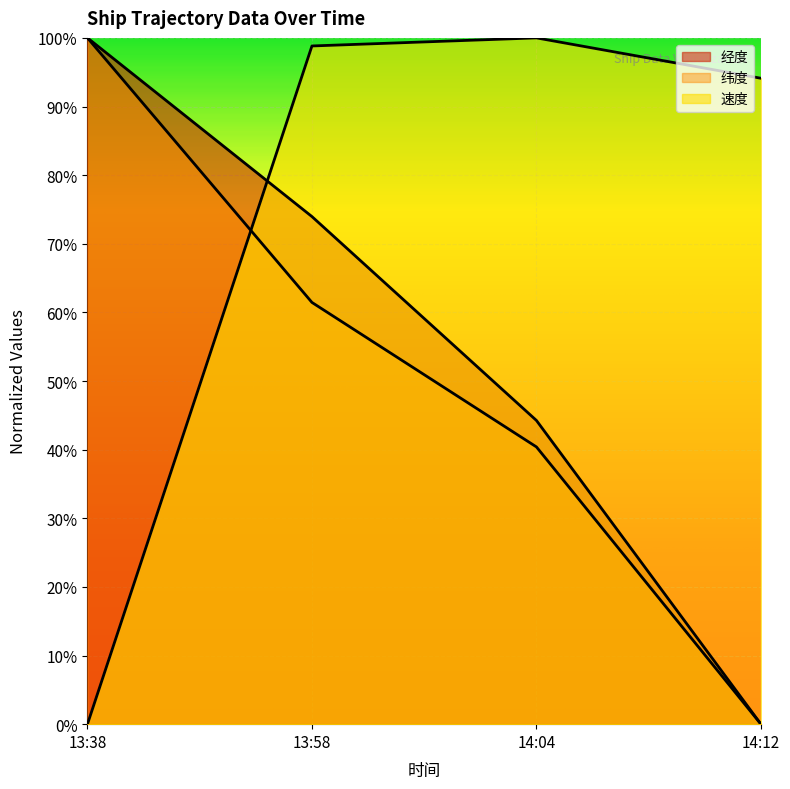

True or false: 纬度 and 速度 cross at least once.

True